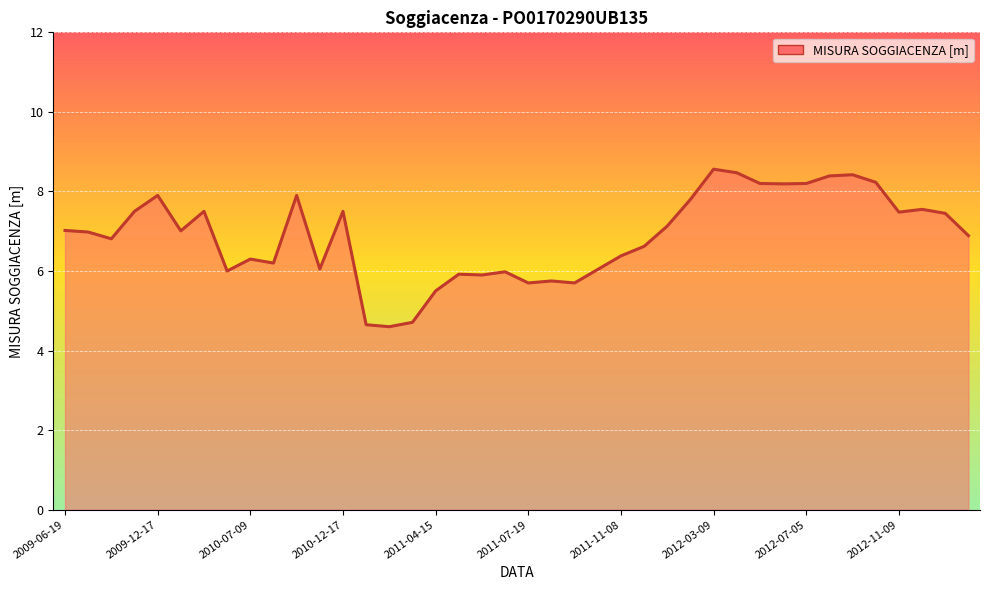

What is the sum of all values?

275.1